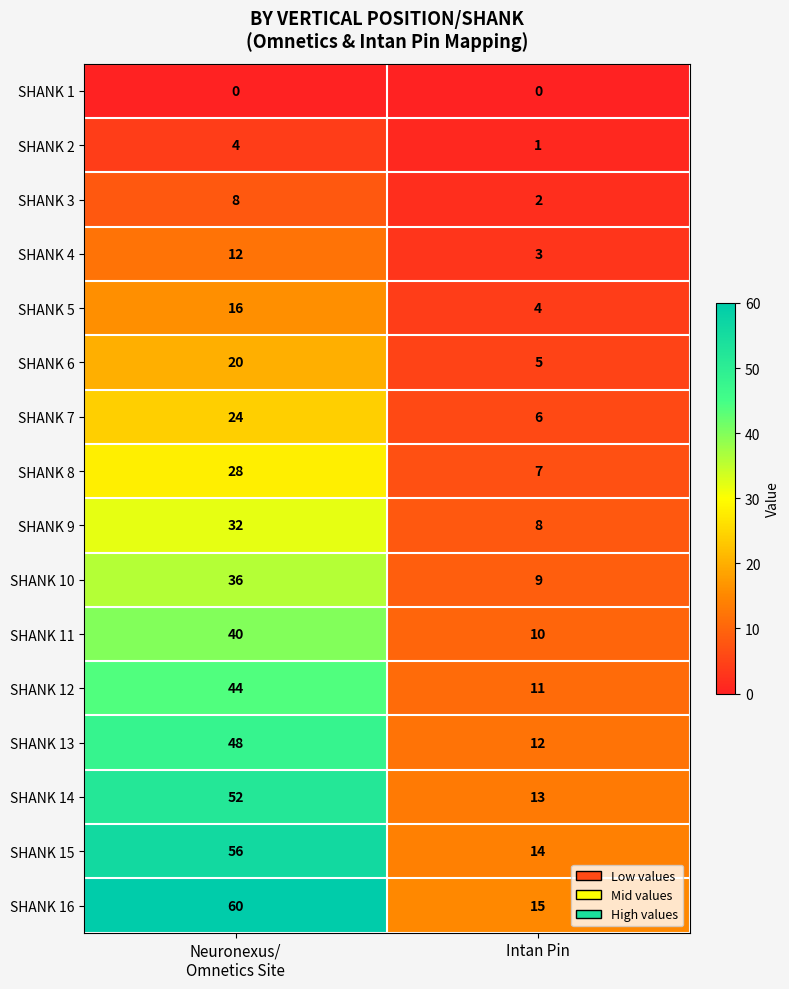

What is the sum of all SHANK 11 values?

50